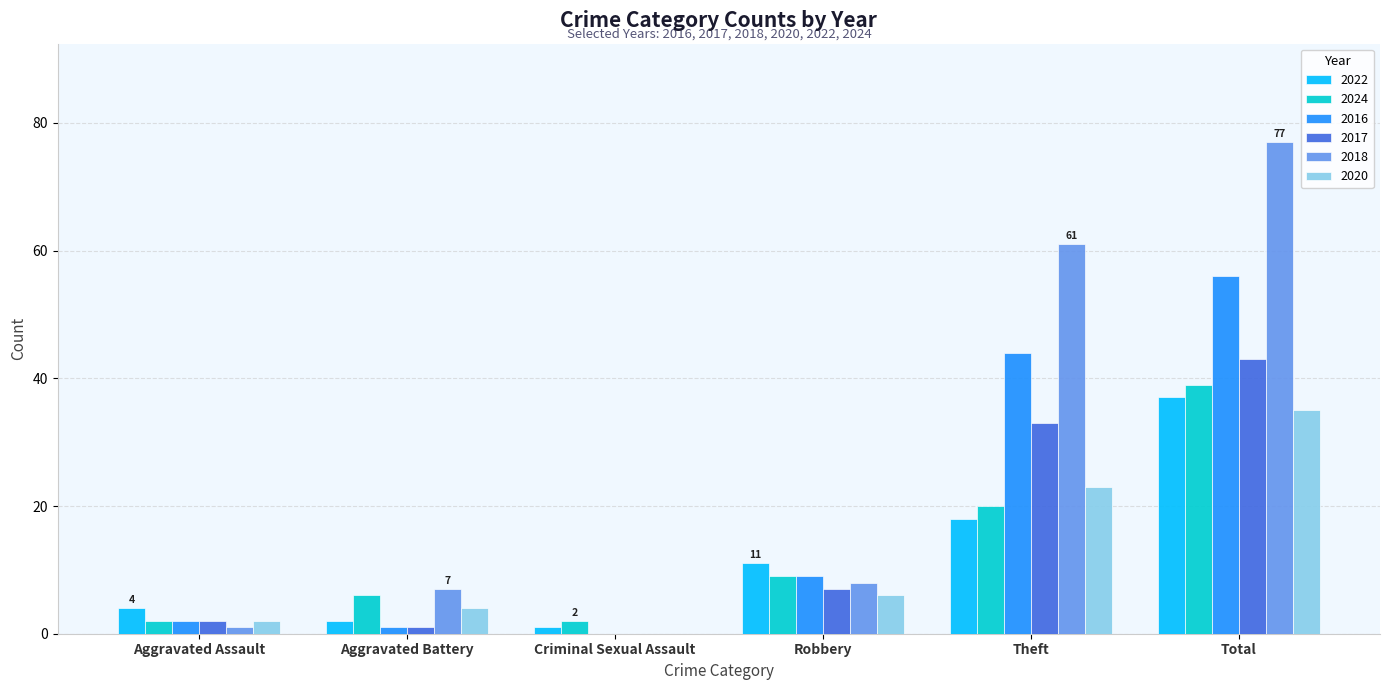

At which category is the sum across all series the highest?

Total